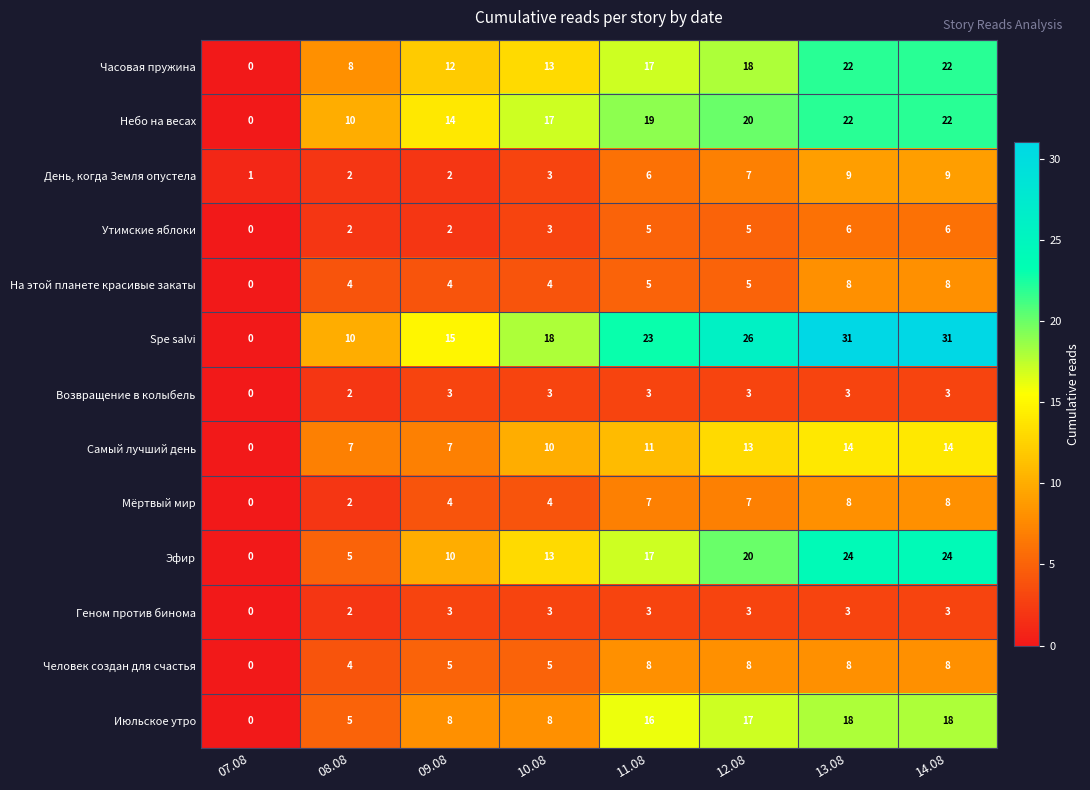

What is the sum of all На этой планете красивые закаты values?

38